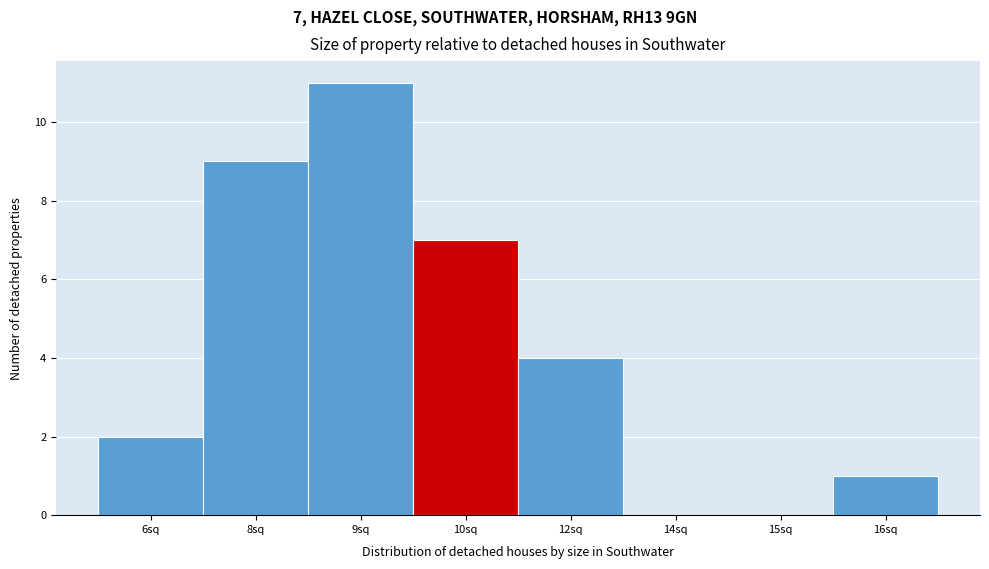

Reading right to left, what are all the values shown in this chart?

16sq=1	15sq=0	14sq=0	12sq=4	10sq=7	9sq=11	8sq=9	6sq=2